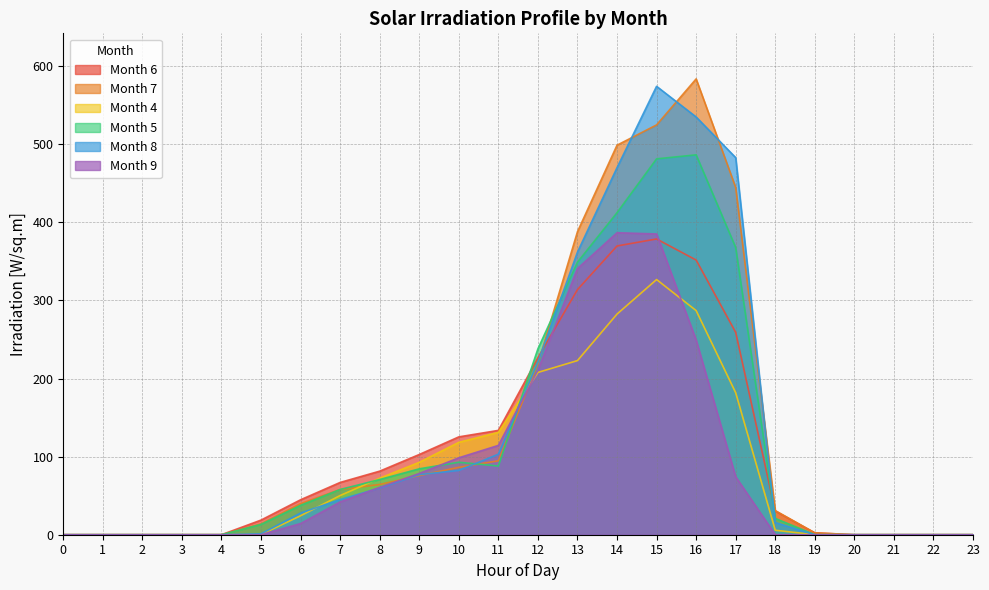

Rank the categories by col_7 value from lowest to highest.

0, 1, 2, 3, 4, 20, 21, 22, 23, 19, 5, 18, 6, 7, 8, 9, 10, 11, 12, 13, 17, 14, 15, 16